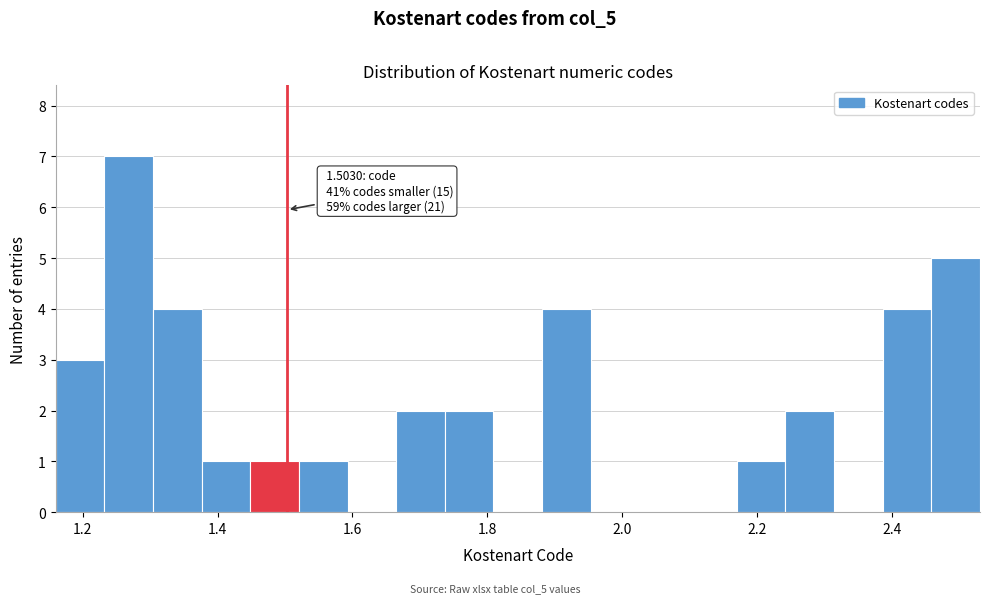

Around what value on the x-axis is the tallest bar? Give the approximate position of its centre, as read against the axis.

1.26